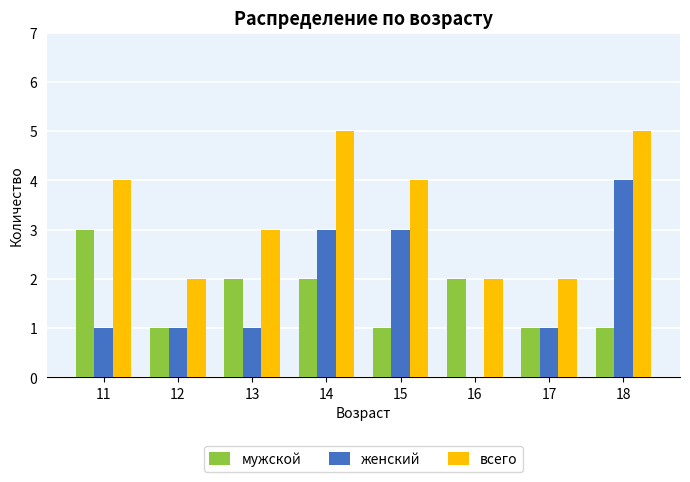

Is the value of женский at 16 greater than the value of всего at 12?

No